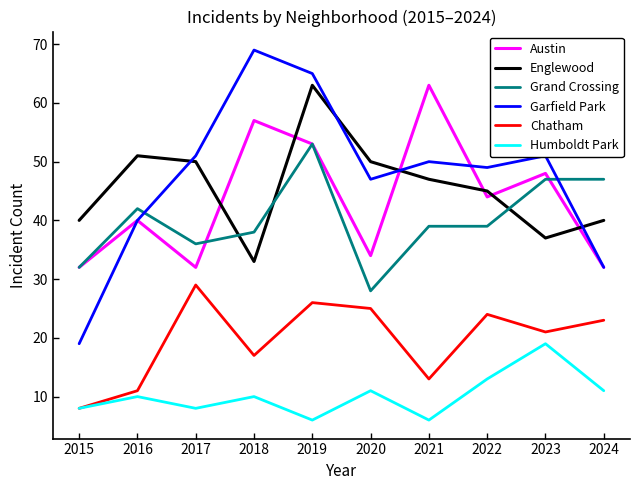

What is the difference between the second highest and second lowest values in the Garfield Park series?

33